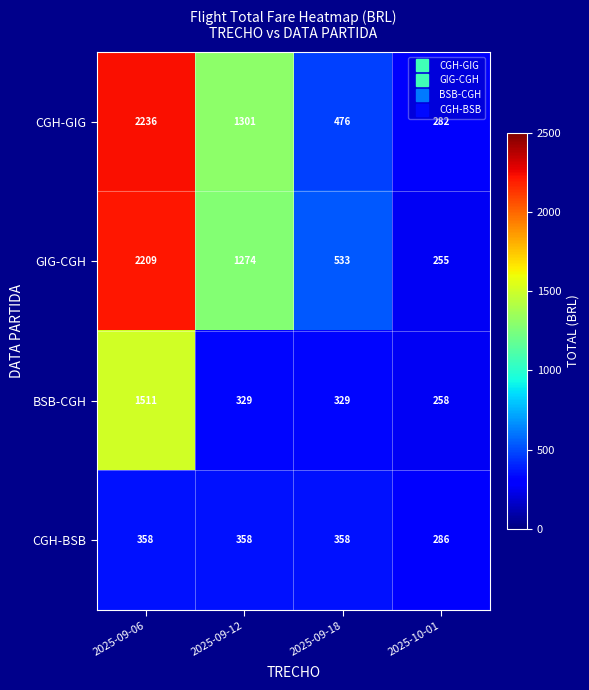

True or false: BSB-CGH has a value of 444 at 2025-10-01.

False